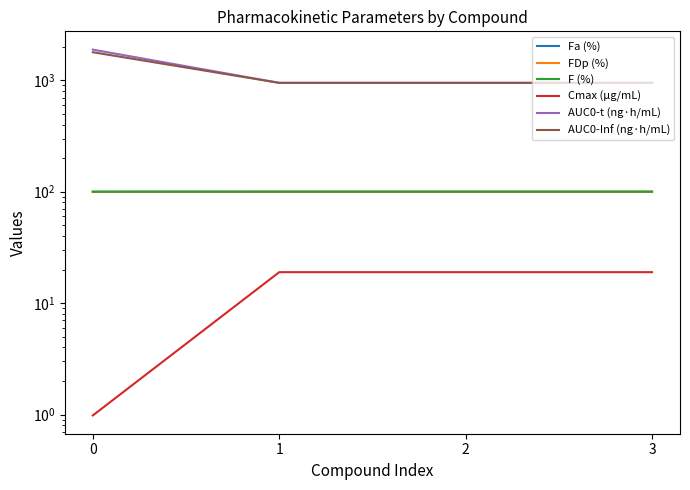

True or false: AUC0-t (ng·h/mL) has more than 0 points higher than both neighbors.

False